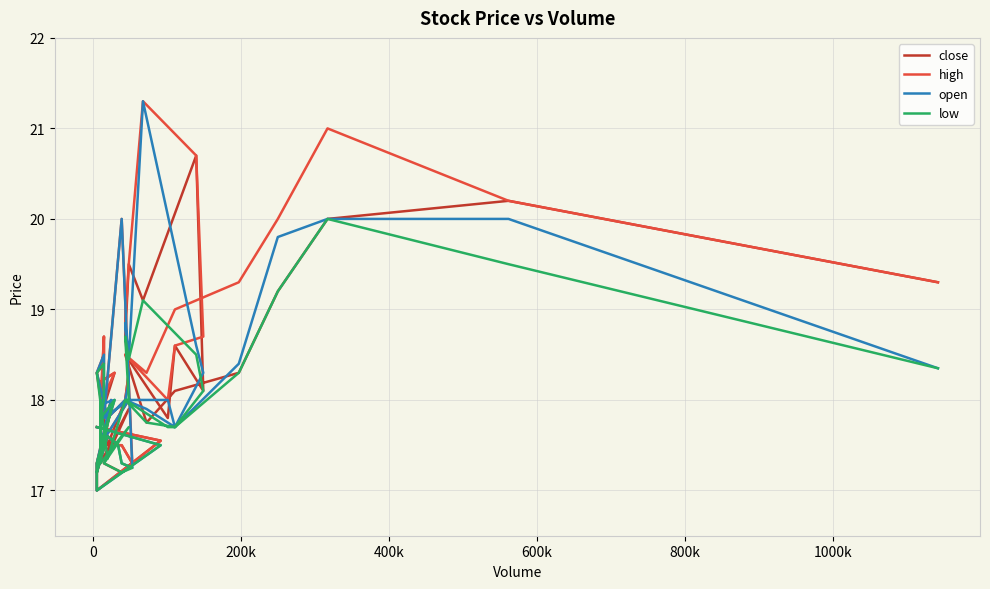

Reading right to left, what are all the values shown in this chart?

close: 17.7	17.6	17.0	17.3	17.9	17.2	17.6	17.5	17.5	17.3	17.2	17.3	17.9	17.3	17.7	18.2	18.2	18.3	17.8	18.7	18.4	18.3	17.5	18.0	18.3	18.7	19.5	19.1	20.7	18.1	18.6	17.8	18.5	17.8	18.1	18.3	19.2	20.0	20.2	19.3
high: 17.7	17.6	17.0	17.3	18.0	17.2	17.6	17.5	17.5	17.3	20.0	17.8	18.0	17.5	17.8	18.2	18.2	18.3	17.9	18.7	18.5	18.3	17.8	18.0	18.3	18.9	19.5	21.3	20.7	18.7	18.6	18.0	18.5	18.3	19.0	19.3	20.0	21.0	20.2	19.3
open: 17.7	17.5	17.0	17.3	18.0	17.2	17.6	17.5	17.3	17.2	20.0	17.8	18.0	17.5	17.8	18.0	17.5	18.0	17.9	18.0	18.5	18.3	17.8	18.0	18.2	18.9	18.4	21.3	18.6	18.3	17.7	18.0	18.0	17.9	17.7	18.4	19.8	20.0	20.0	18.4
low: 17.7	17.5	17.0	17.3	17.9	17.2	17.6	17.5	17.3	17.2	17.2	17.3	17.7	17.3	17.7	18.0	17.5	18.0	17.8	18.0	18.4	18.3	17.4	18.0	18.0	18.7	18.4	19.1	18.5	18.1	17.7	17.7	18.0	17.8	17.7	18.3	19.2	20.0	19.5	18.4